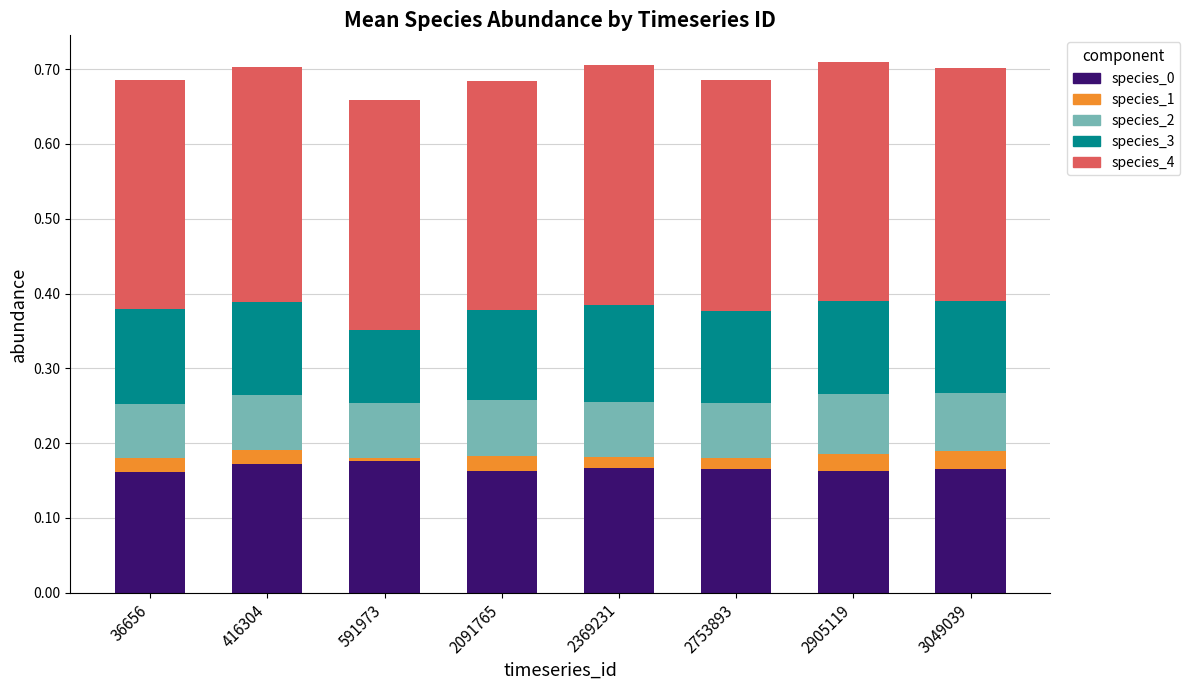

What is the total value across all series at 2753893?

0.7